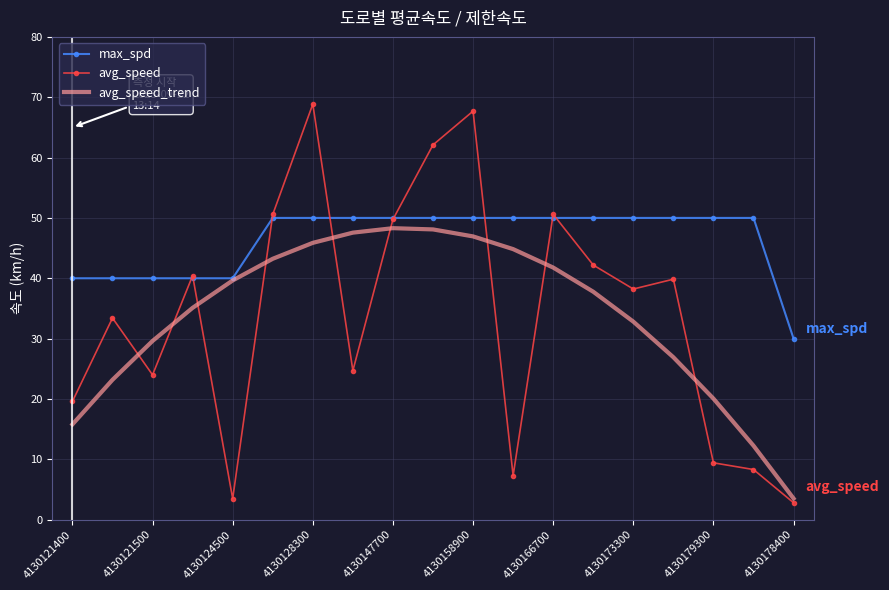

What is the maximum value shown in the chart?

68.9